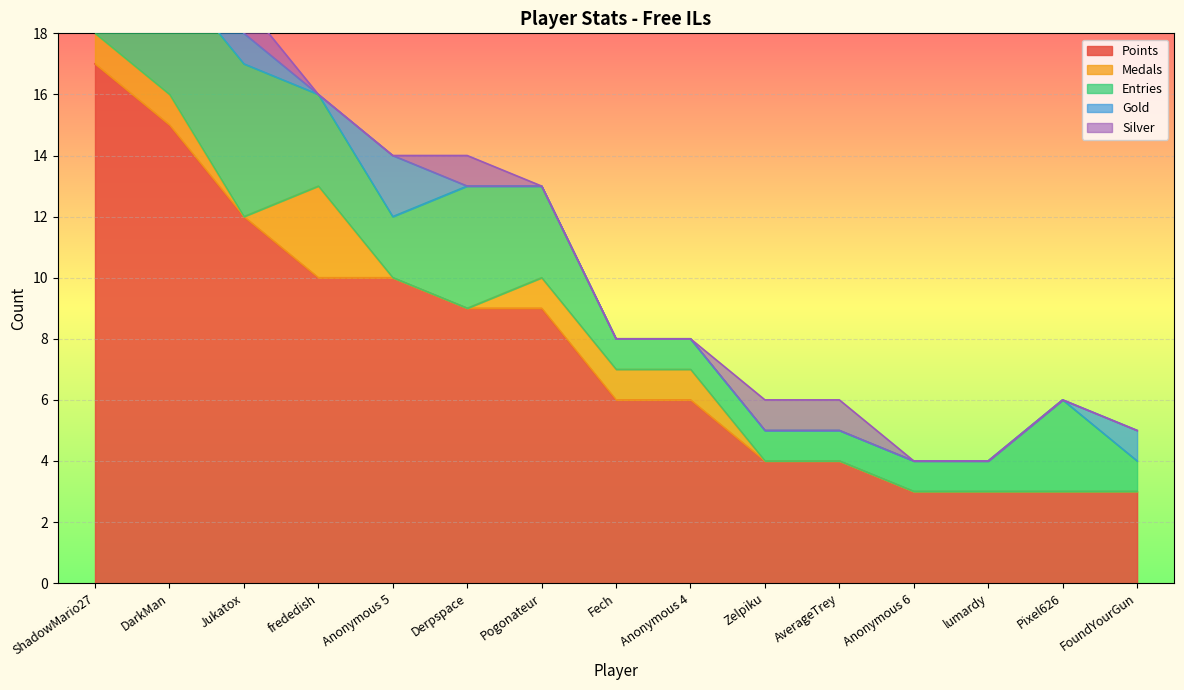

Reading left to right, extract all data points from this chart.

Points: 17	15	12	10	10	9	9	6	6	4	4	3	3	3	3
Medals: 1	1	0	3	0	0	1	1	1	0	0	0	0	0	0
Entries: 4	4	5	3	2	4	3	1	1	1	1	1	1	3	1
Gold: 2	1	1	0	2	0	0	0	0	0	0	0	0	0	1
Silver: 1	1	1	0	0	1	0	0	0	1	1	0	0	0	0